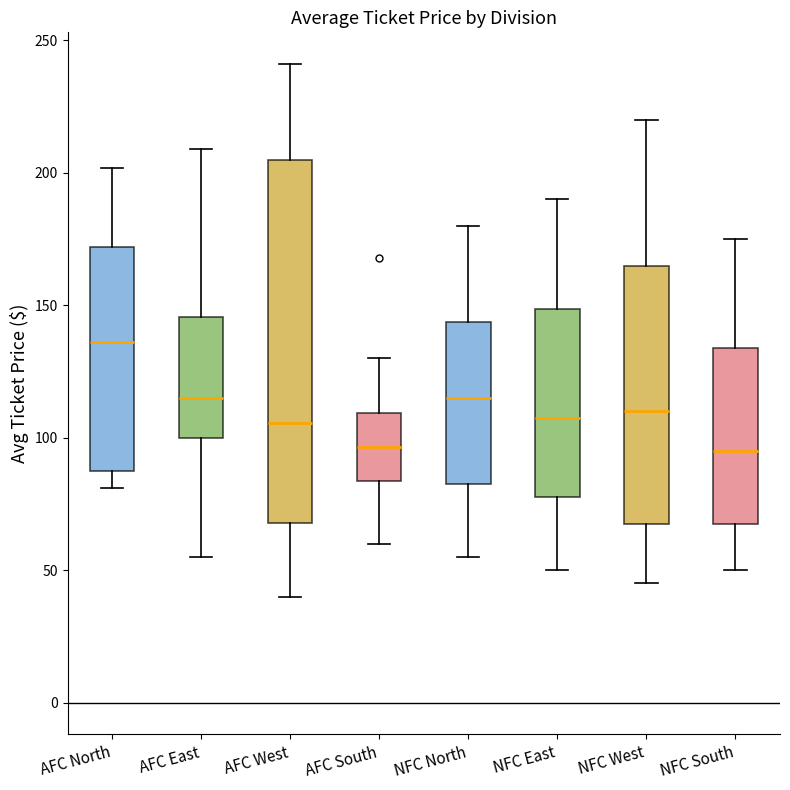

Comparing the boxes themselves (not the whiskers), which one is the tallest?

AFC West